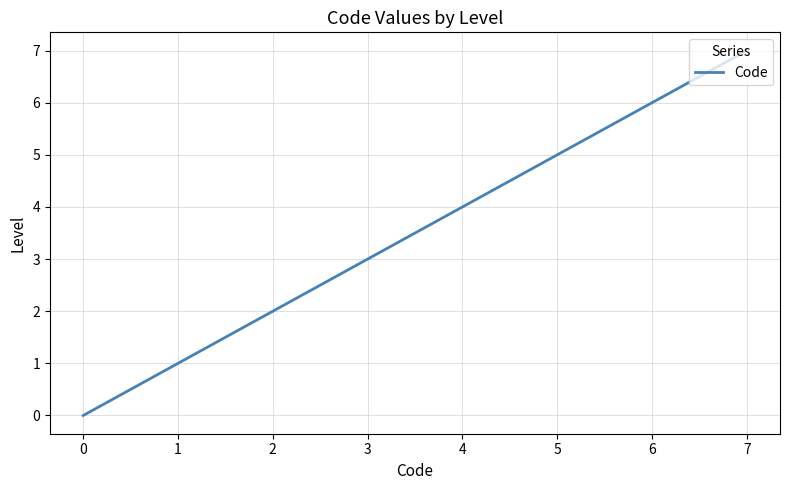

What is the difference between the maximum and minimum values?

7